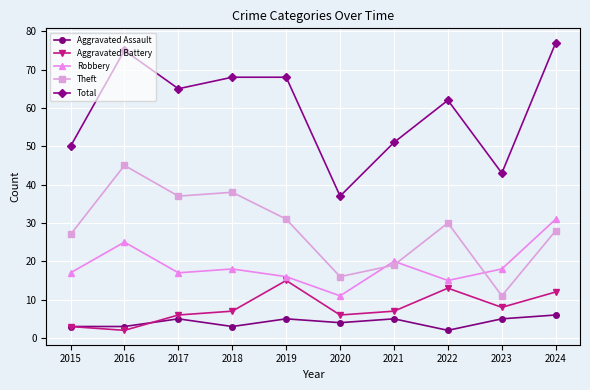

What is the average value of the Total series?

60